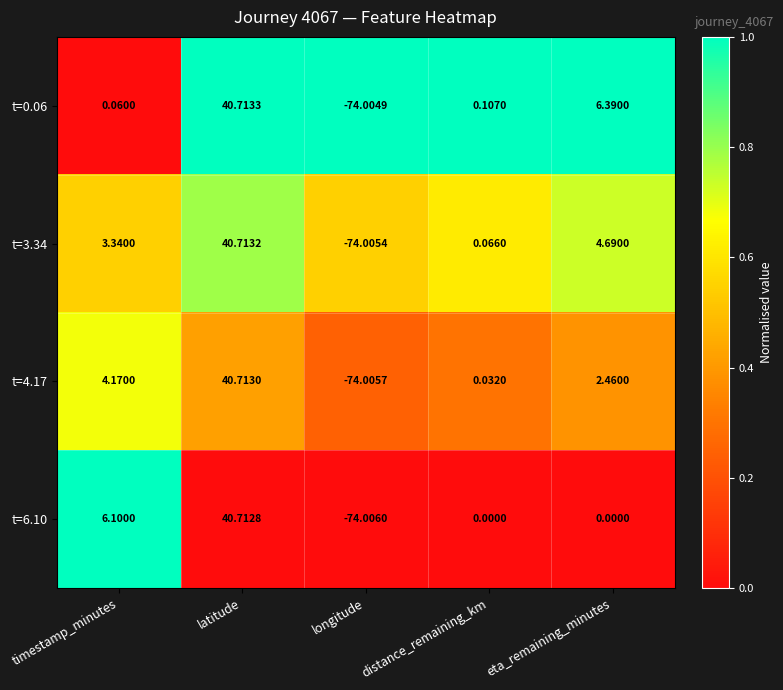

Which series has the largest total across all categories?

t=3.34